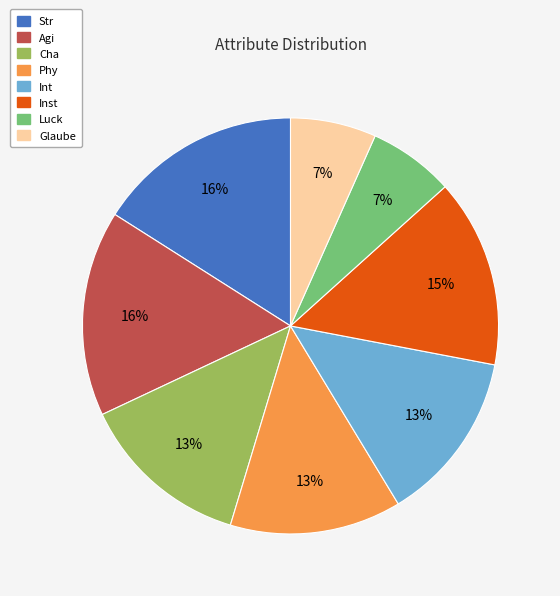

Is Phy the majority of the pie?

No